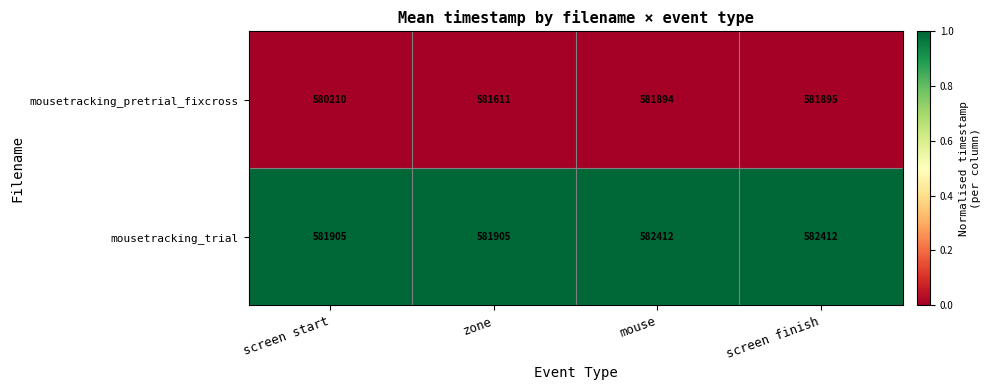

Rank the categories by mousetracking_pretrial_fixcross value from highest to lowest.

screen finish, mouse, zone, screen start